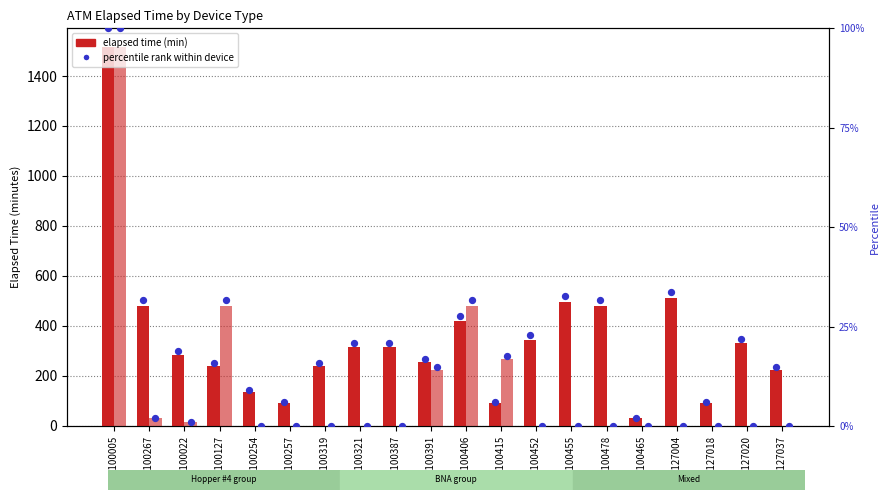

Is the value of Hopper #4 at A0100478 greater than the value of percentile rank (BNA) at A0100022?

Yes